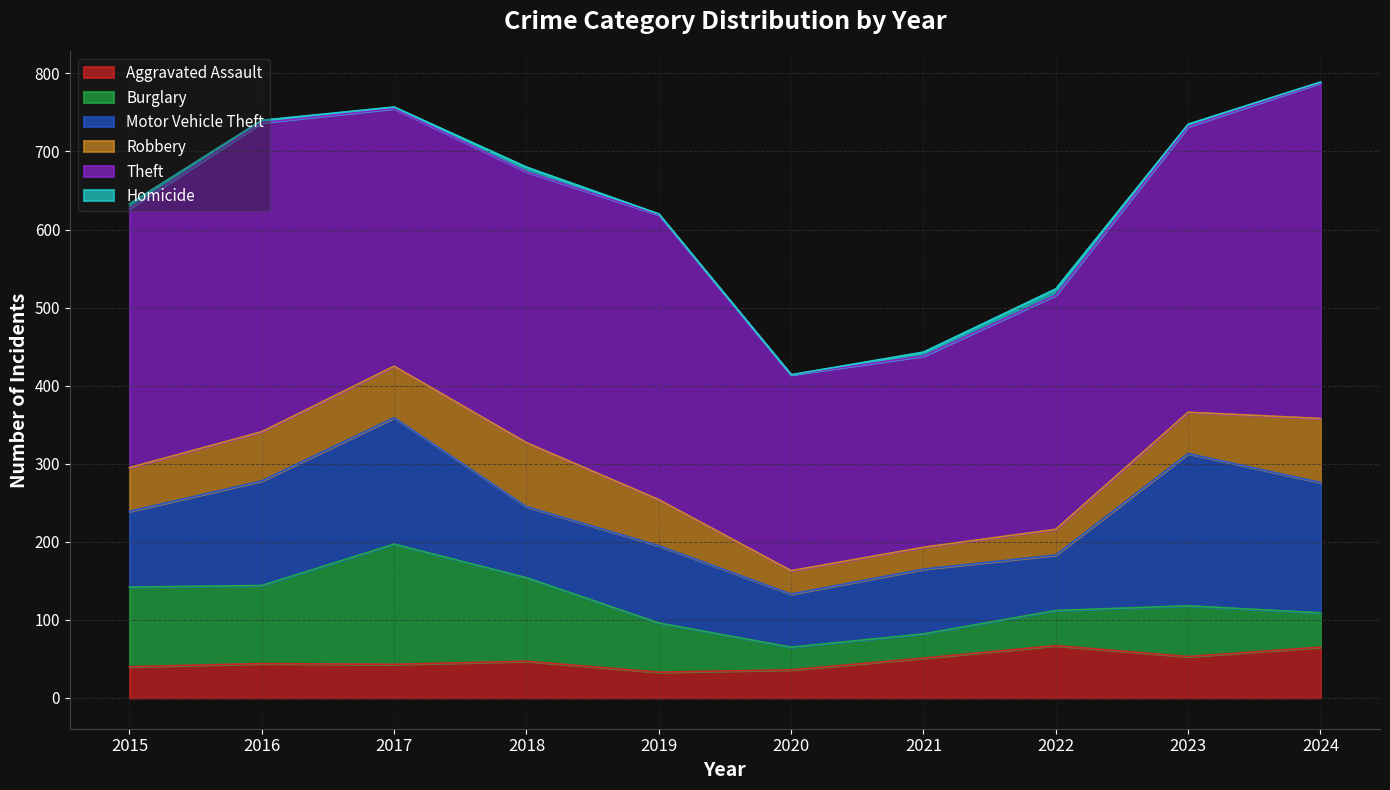

What is the value of the Burglary point at the 6th from the left?

29